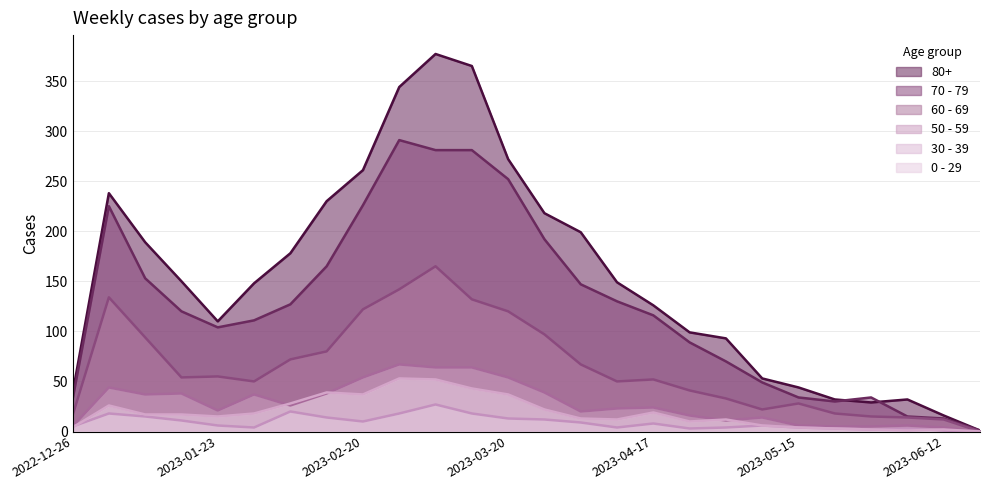

Rank the categories by 70 - 79 value from highest to lowest.

2023-02-27, 2023-03-06, 2023-03-13, 2023-03-20, 2023-02-20, 2023-01-02, 2023-03-27, 2023-02-13, 2023-01-09, 2023-04-03, 2023-04-10, 2023-02-06, 2023-01-16, 2023-04-17, 2023-01-30, 2023-01-23, 2023-04-24, 2023-05-01, 2023-05-08, 2023-05-15, 2023-05-29, 2022-12-26, 2023-05-22, 2023-06-05, 2023-06-12, 2023-06-19